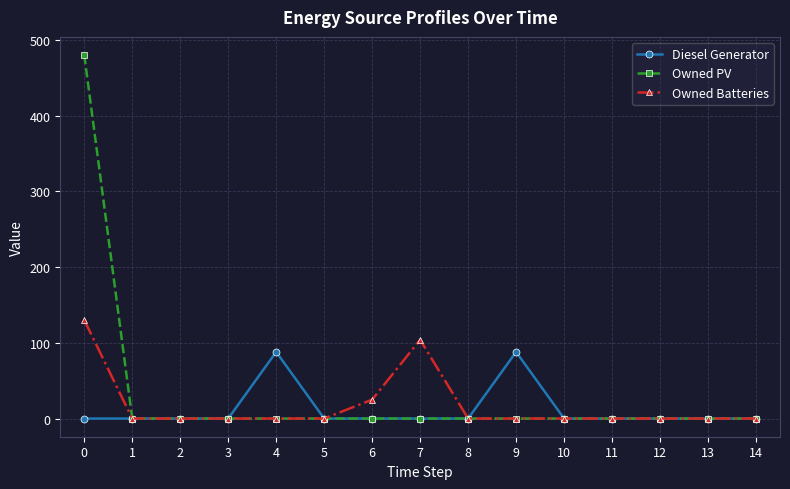

Rank the series by their maximum value, from highest to lowest.

Owned PV, Owned Batteries, Diesel Generator